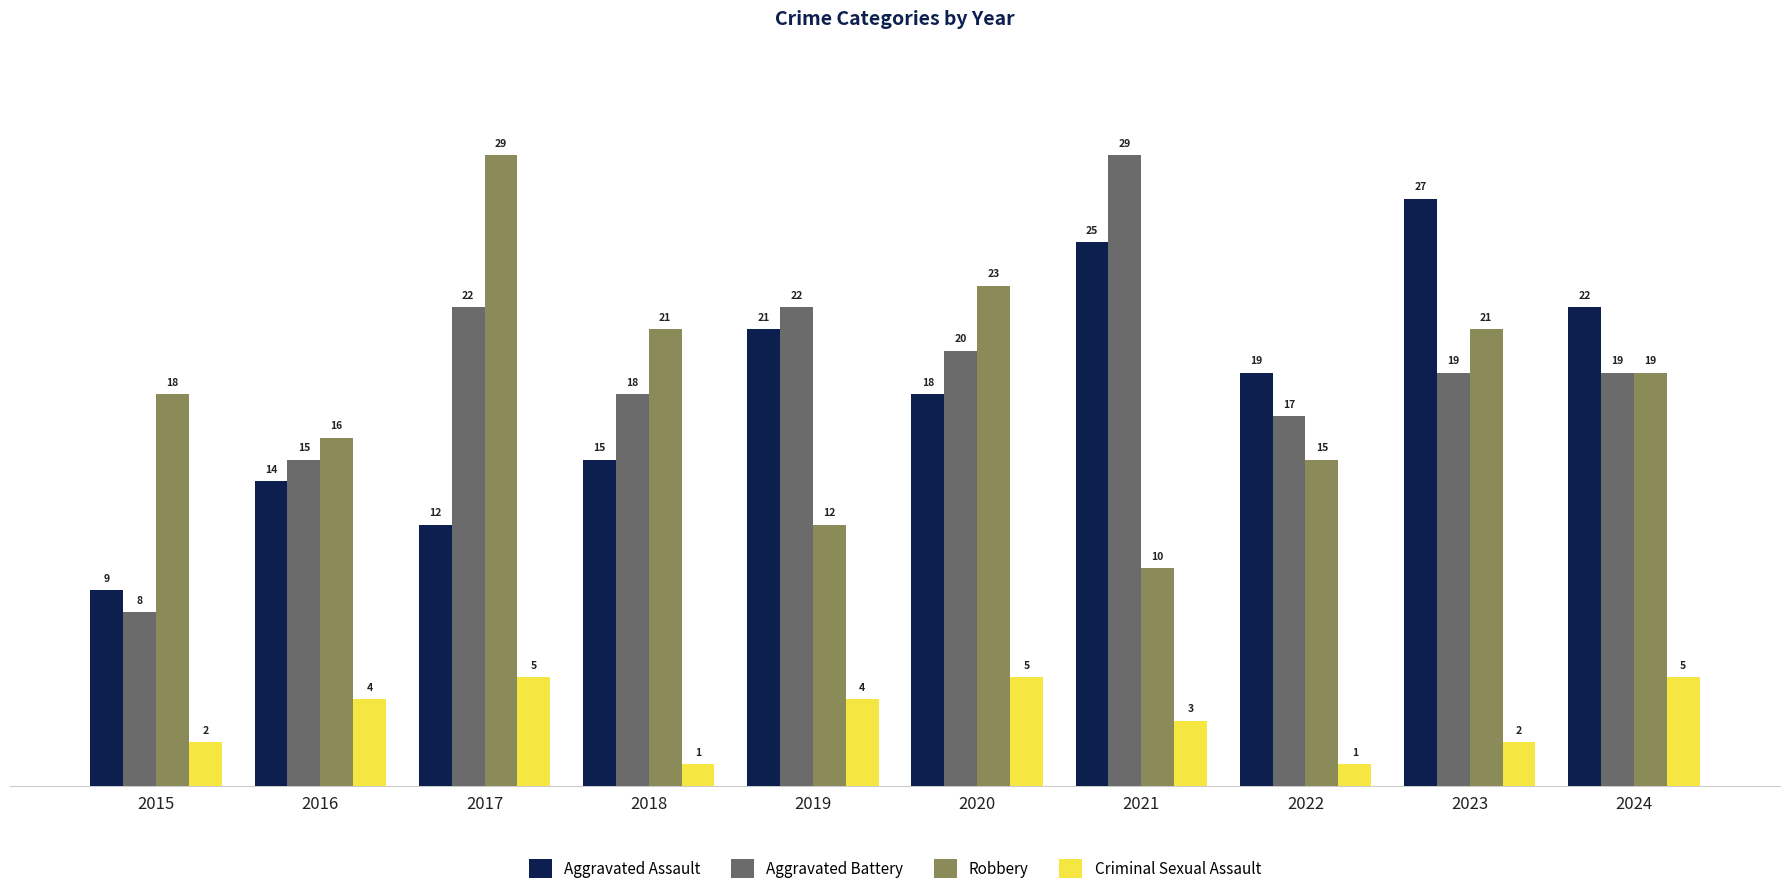

Where does the Aggravated Battery series first go above 19?

2017